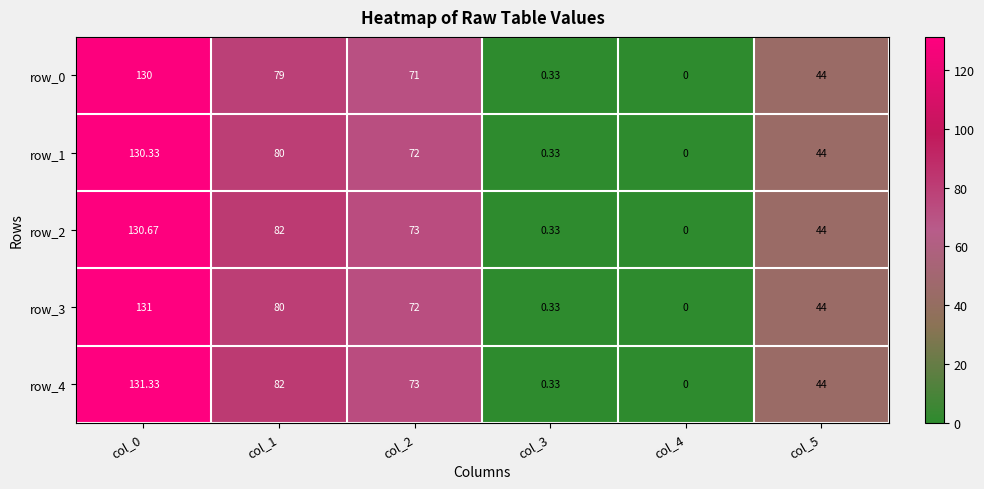

Is the value of row_0 at col_1 greater than the value of row_4 at col_3?

Yes